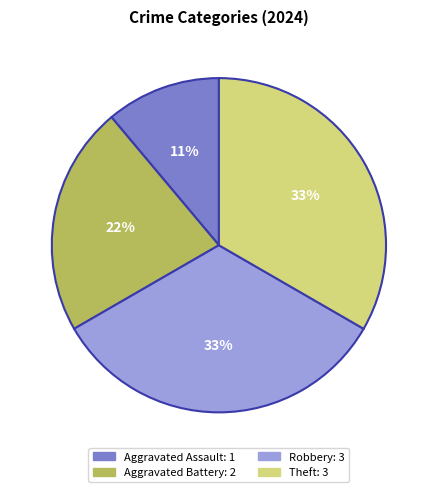

Approximately how many times larger is the value at Aggravated Battery compared to Aggravated Assault?

2.0